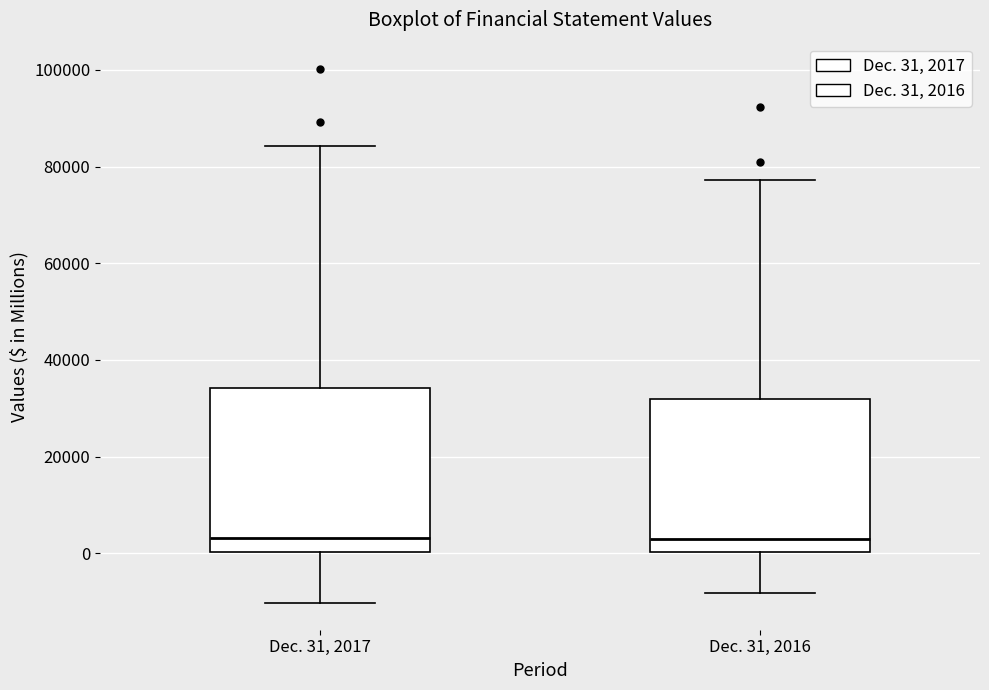

Comparing the boxes themselves (not the whiskers), which one is the tallest?

Dec. 31, 2017